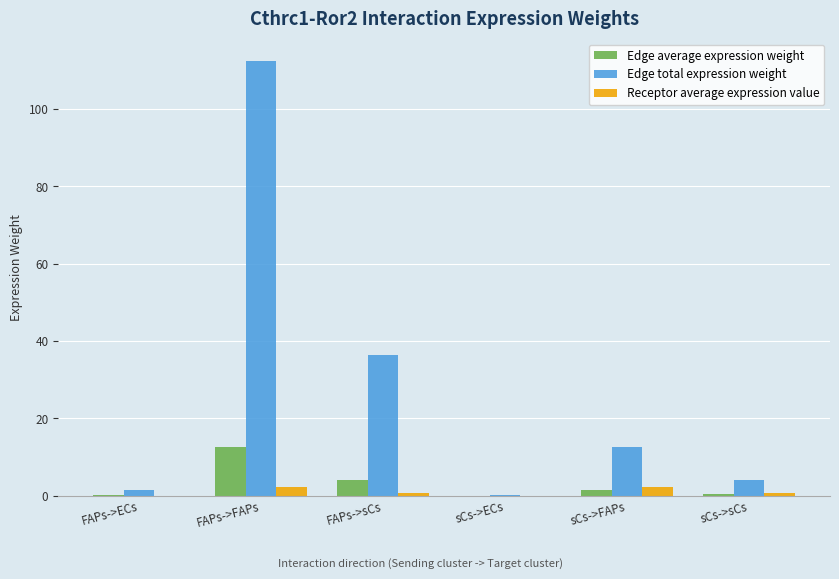

At which label is Edge total expression weight closest to 56?

FAPs->sCs